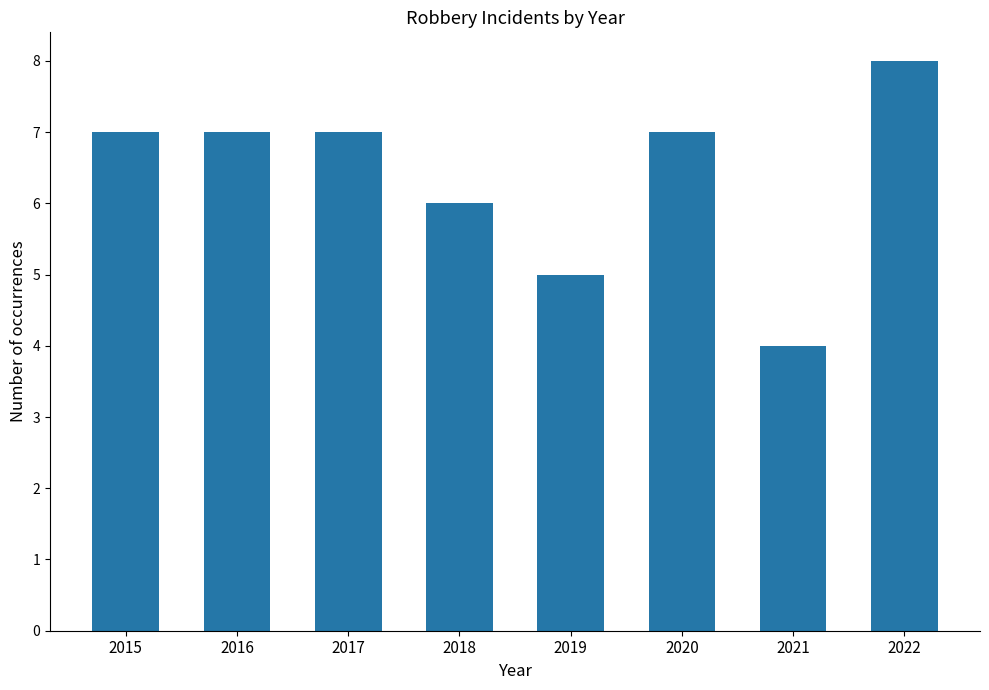

What is the ratio of the value at 2021 to the value at 2015?

0.6